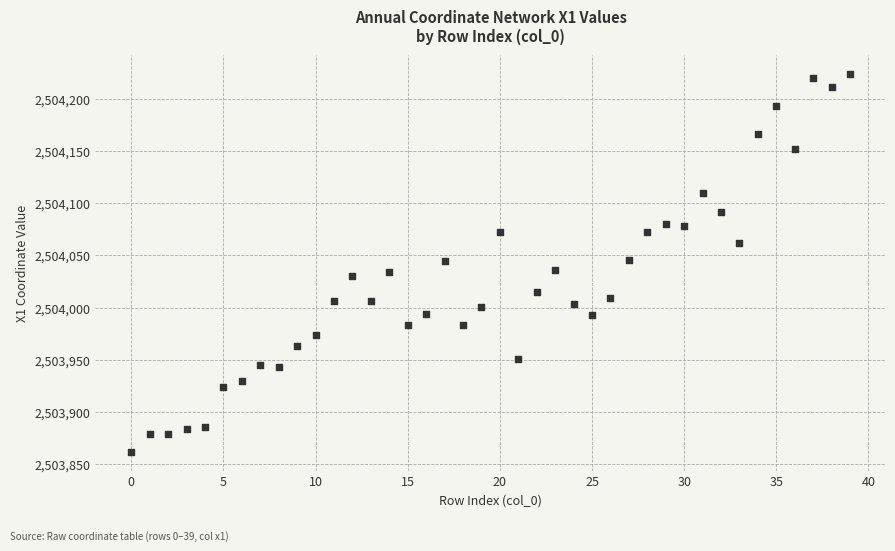

What is the range of Y values (max minus min)?

362.7